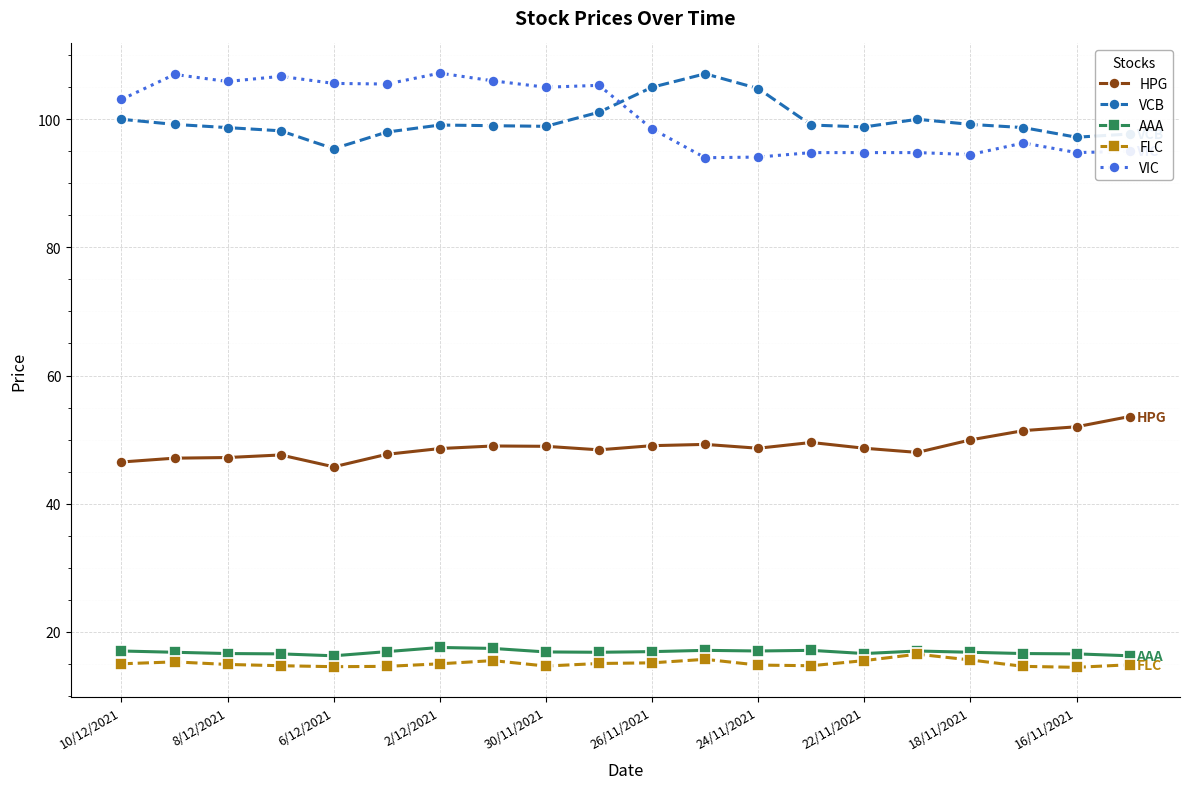

True or false: HPG and VIC intersect in this chart.

False